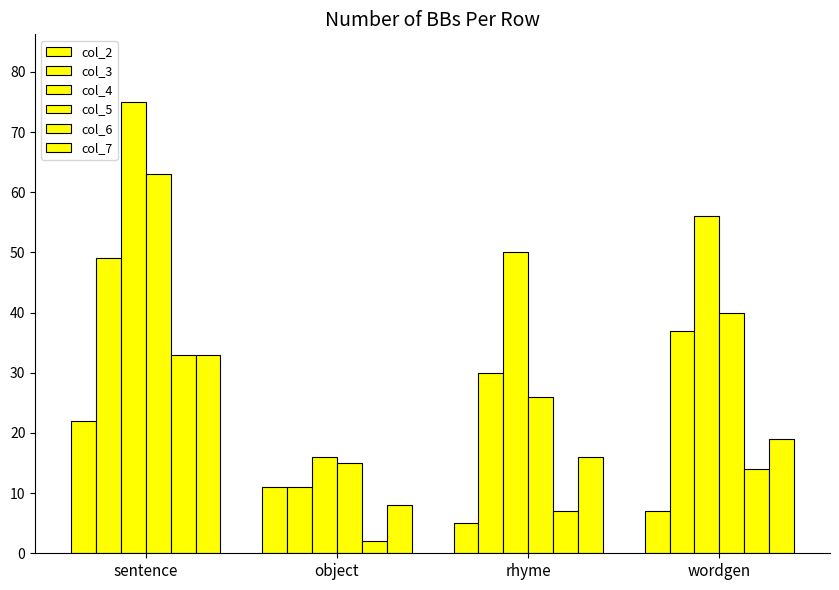

Are the bars grouped side by side (vs. stacked)?

Yes